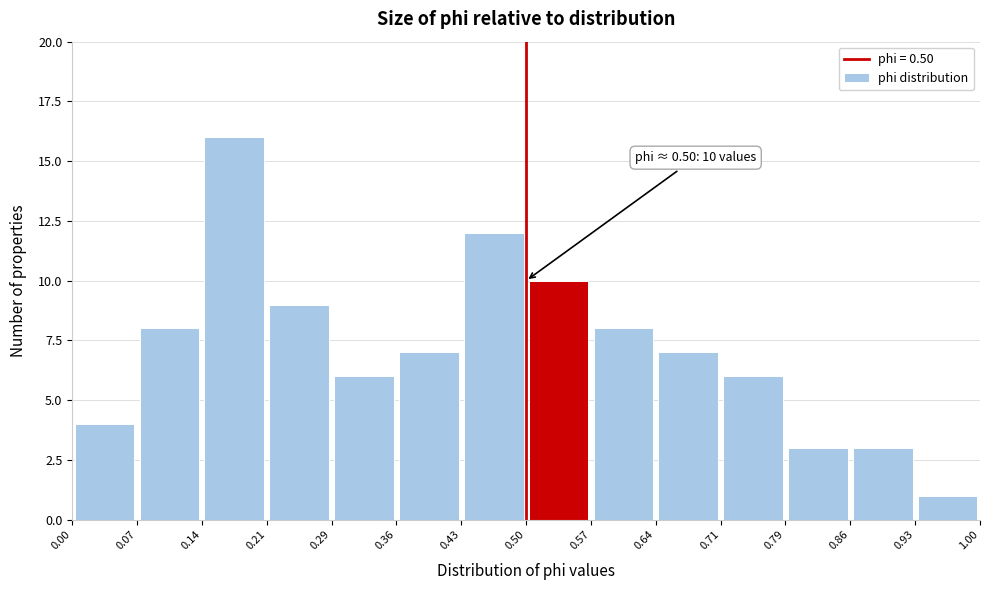

Over which range of the x-axis is the bar tallest?

0.14 to 0.21